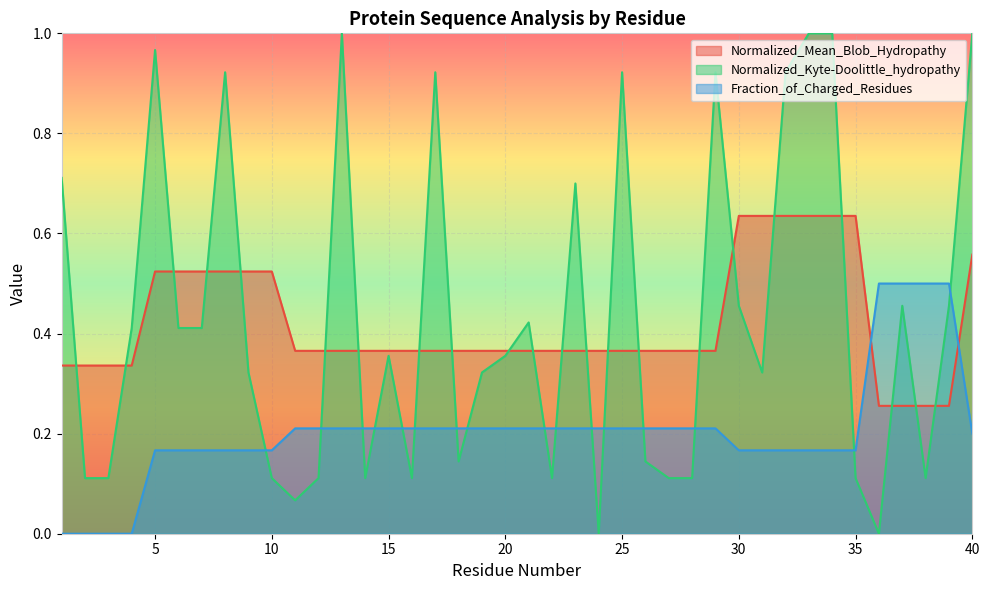

How many lines are shown in the chart?

3